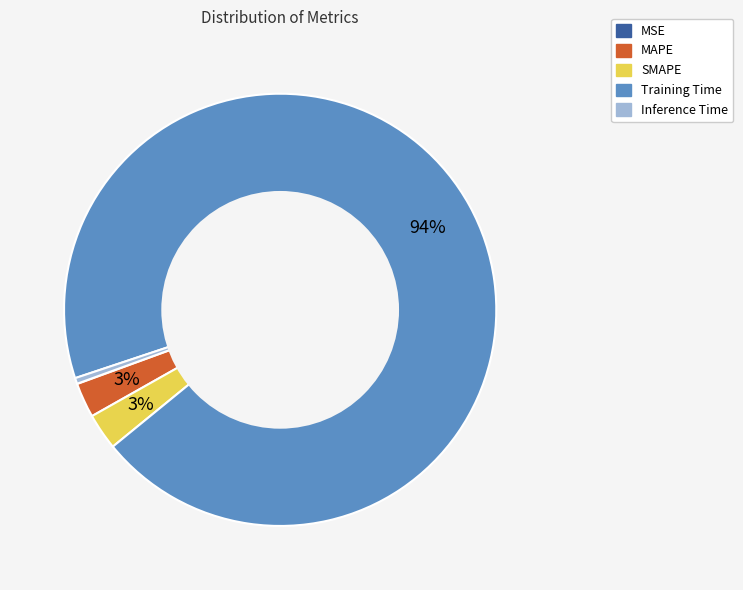

The SMAPE slice represents 3% of the pie. True or false?

True